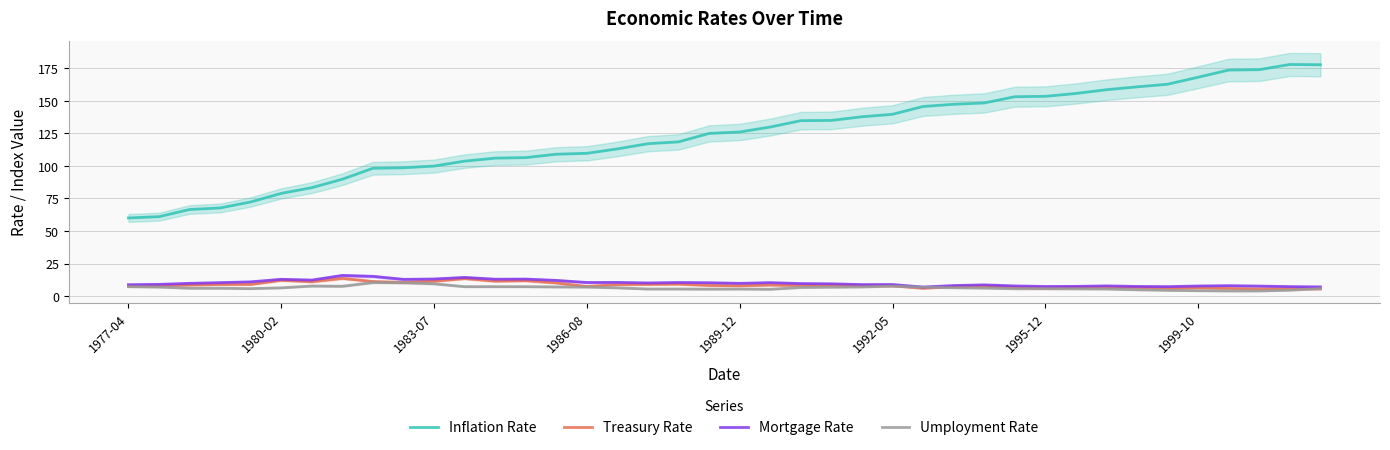

True or false: Mortgage Rate and Treasury Rate intersect in this chart.

False